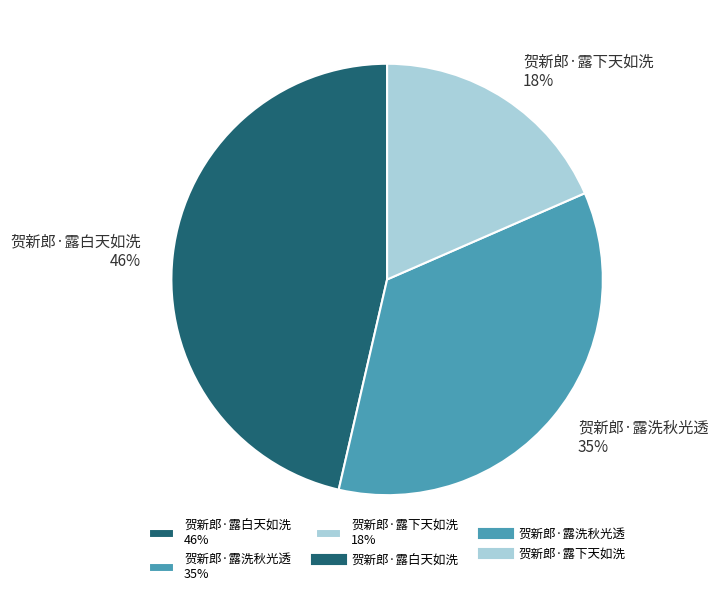

Rank the categories by value from lowest to highest.

贺新郎·露下天如洗, 贺新郎·露洗秋光透, 贺新郎·露白天如洗